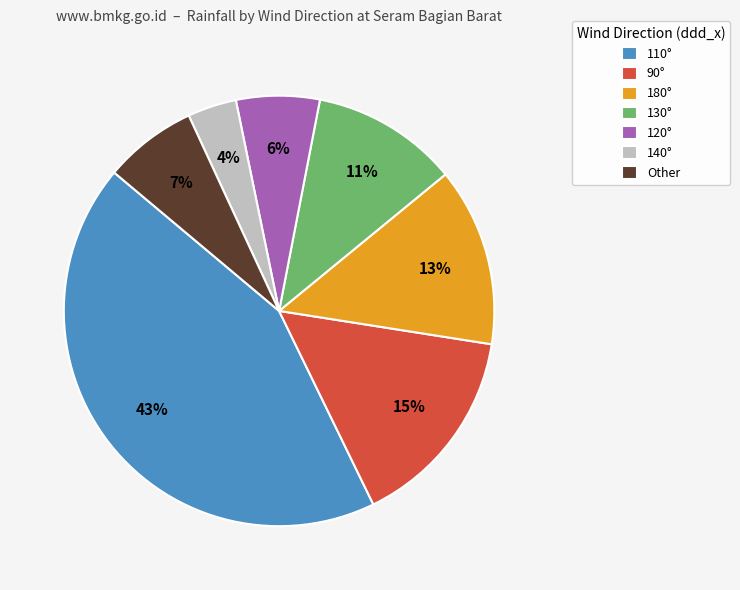

To the nearest percent, what is the difference between the 120° and 130° slice percentages?

5%